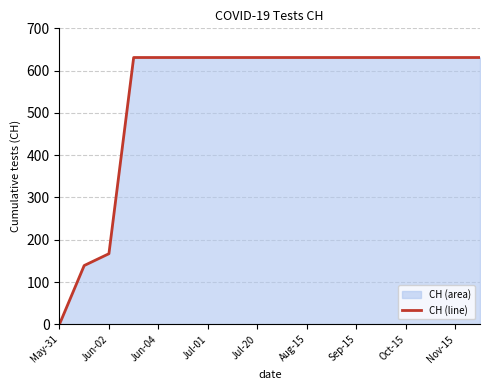

What is the greatest value displayed?

631